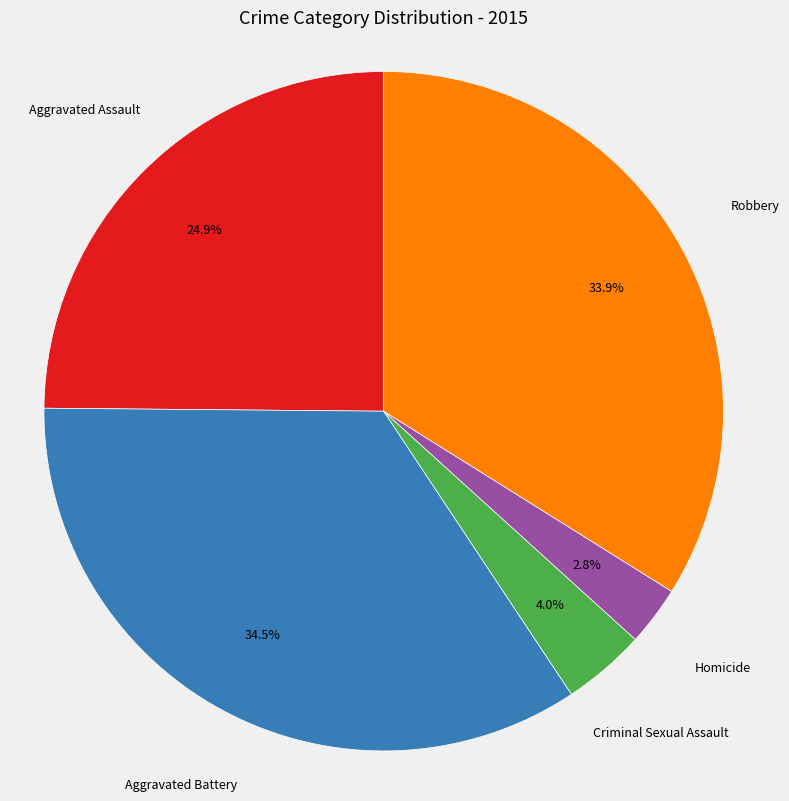

The Criminal Sexual Assault slice represents 4% of the pie. True or false?

True